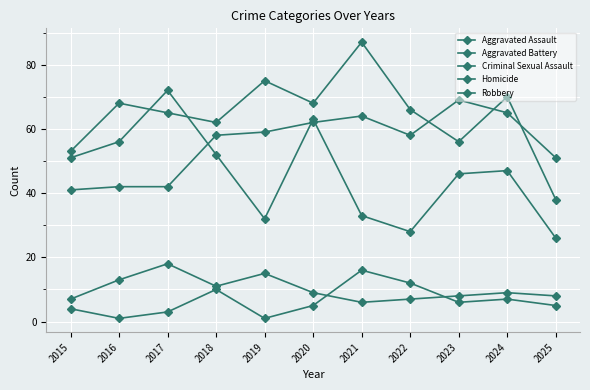

In Aggravated Battery, how many points are lower than both neighbors (excluding endpoints)?

3